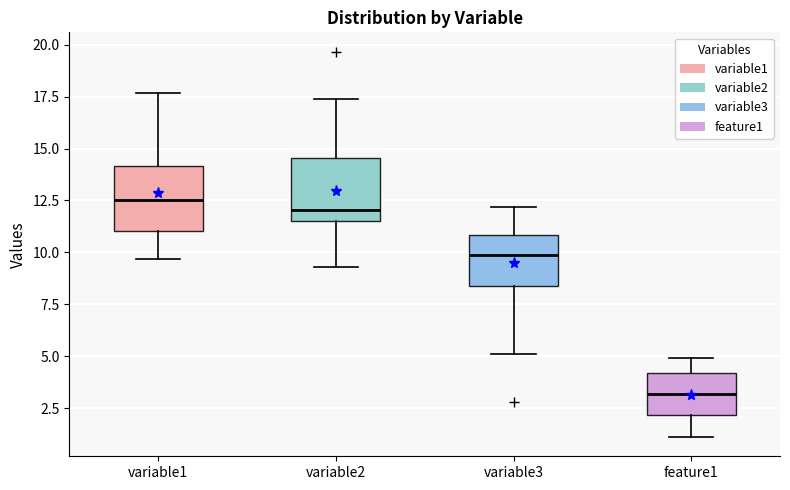

Reading left to right, transcribe this box plot: for each box, give where its median line is, the range the box spans, and where its two whiskers end, as read against the y-axis. The values are not printed on the chart, so give them approximately, as read against the axis.

variable1: median 12.5, box 11.0 to 14.0, whiskers 9.5 to 17.5
variable2: median 12.0, box 11.5 to 14.5, whiskers 9.5 to 17.5
variable3: median 10.0, box 8.5 to 11.0, whiskers 5.0 to 12.0
feature1: median 3.0, box 2.0 to 4.0, whiskers 1.0 to 5.0